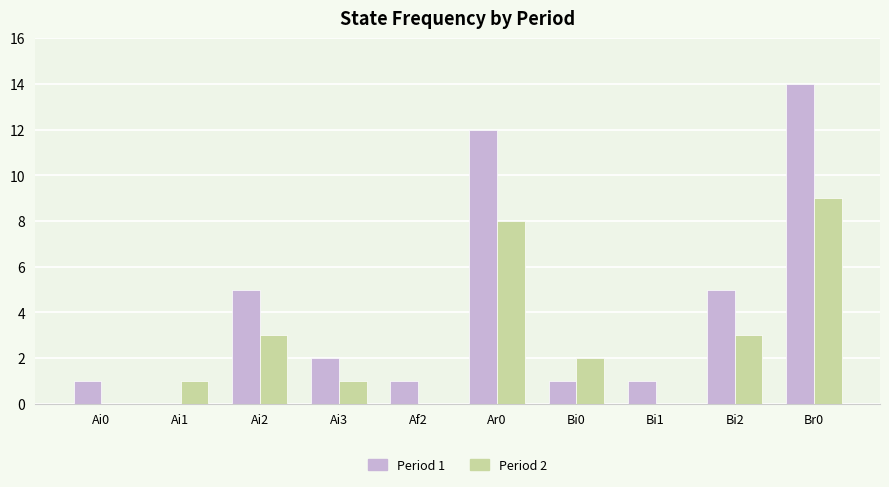

At which category is the sum across all series the highest?

Br0